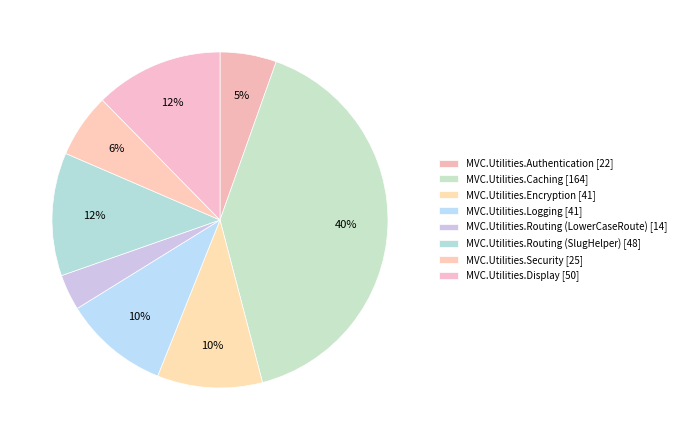

How many slices are in this pie chart?

8